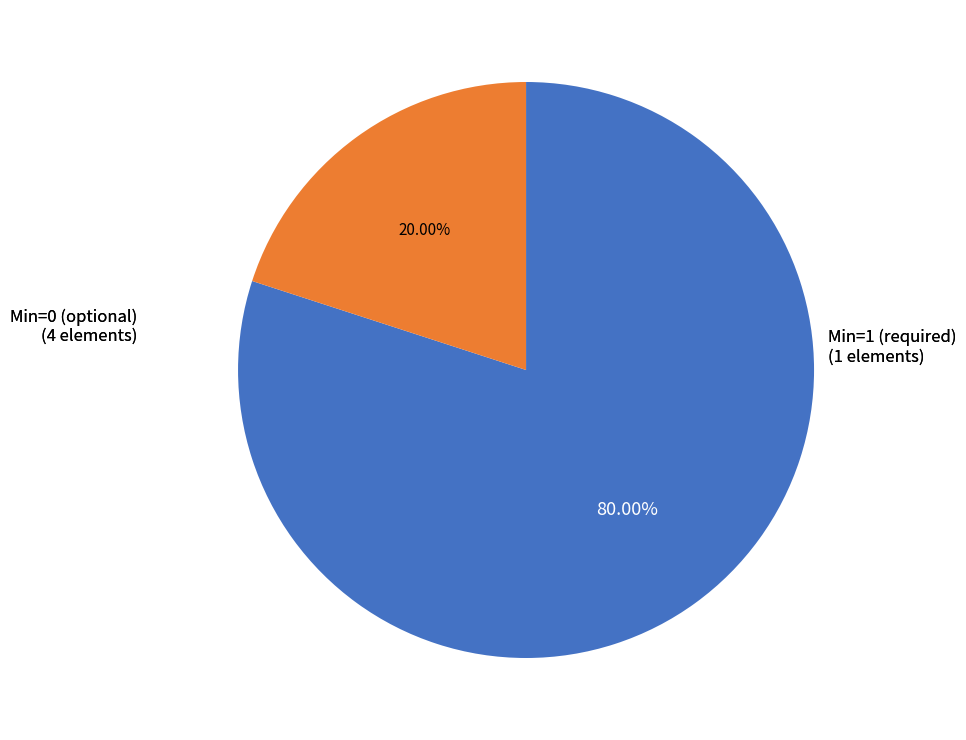

Does any single category account for the majority?

Yes